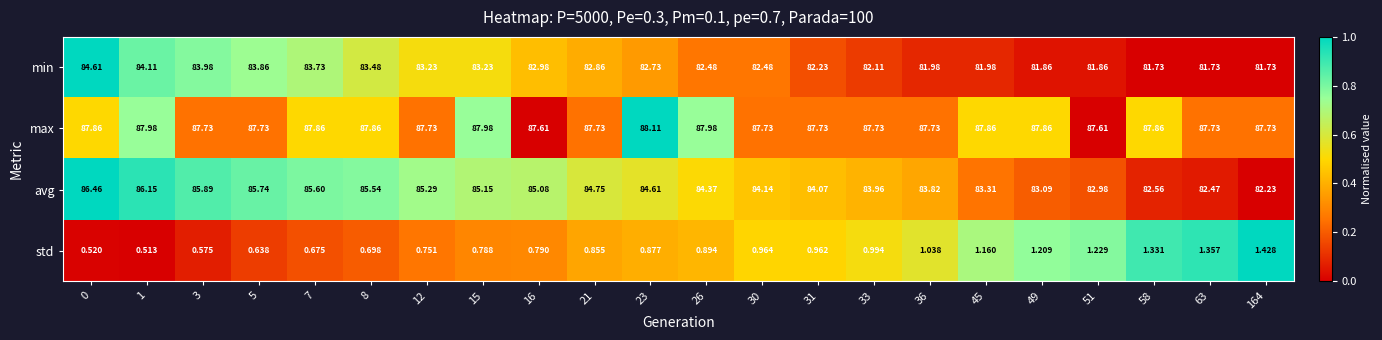

What is the difference between the highest and lowest values at 1?

87.5